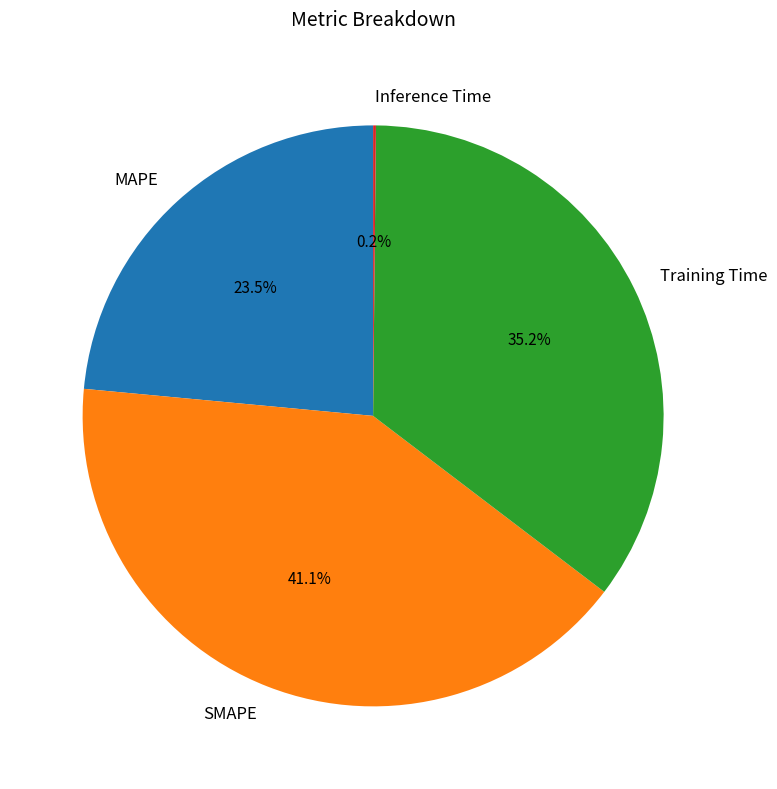

To the nearest percent, what is the difference between the largest and smallest slice percentages?

41%